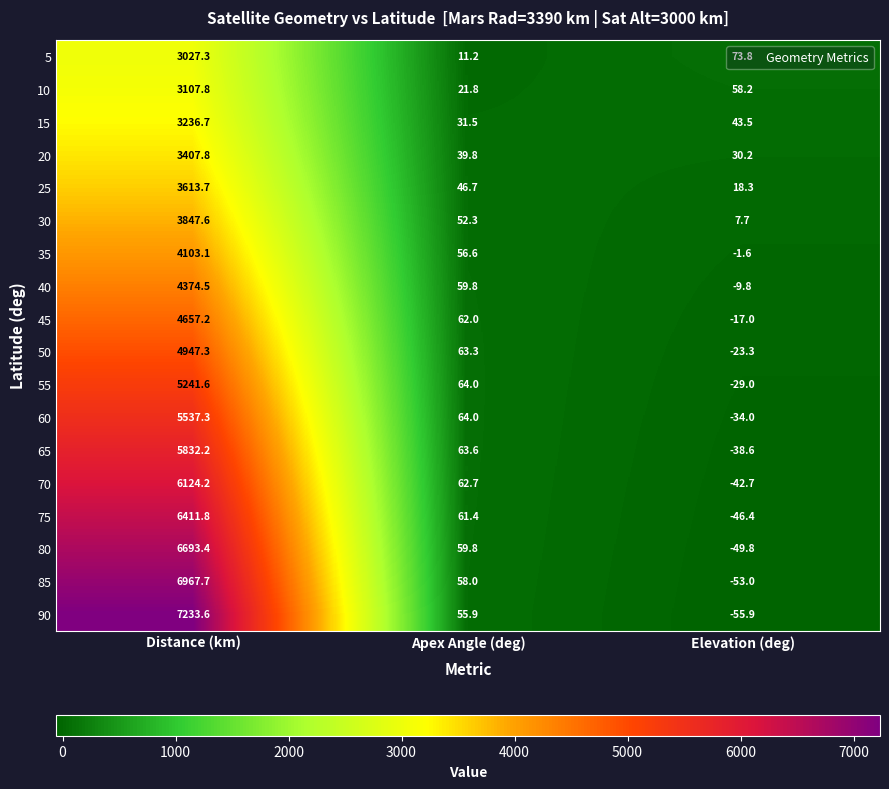

What is the approximate value of 70 at Elevation (deg)?

-42.7